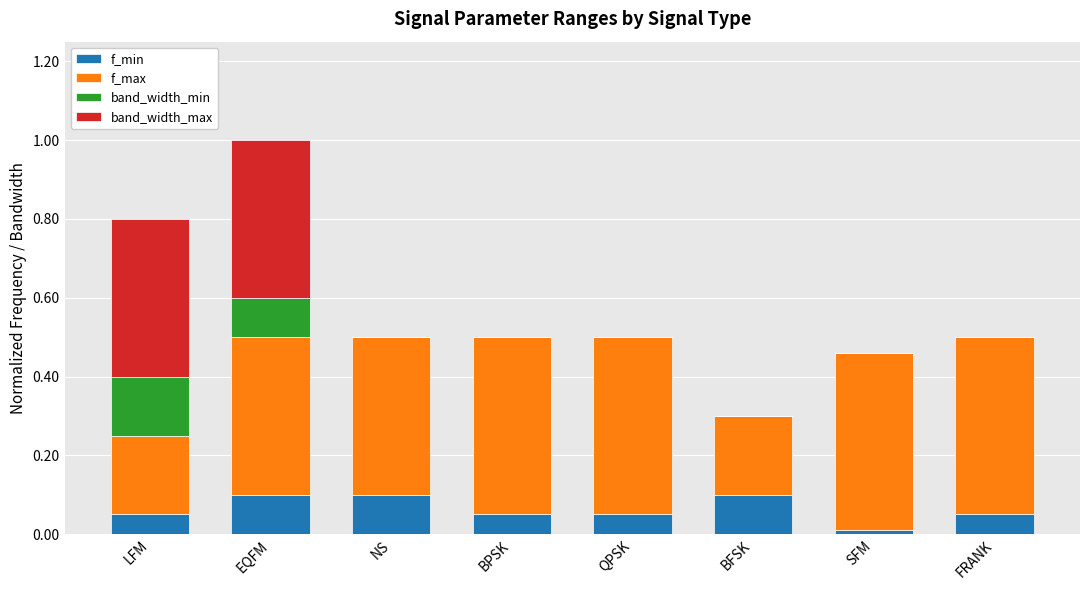

The f_min series shows 0.0 at SFM. True or false?

True